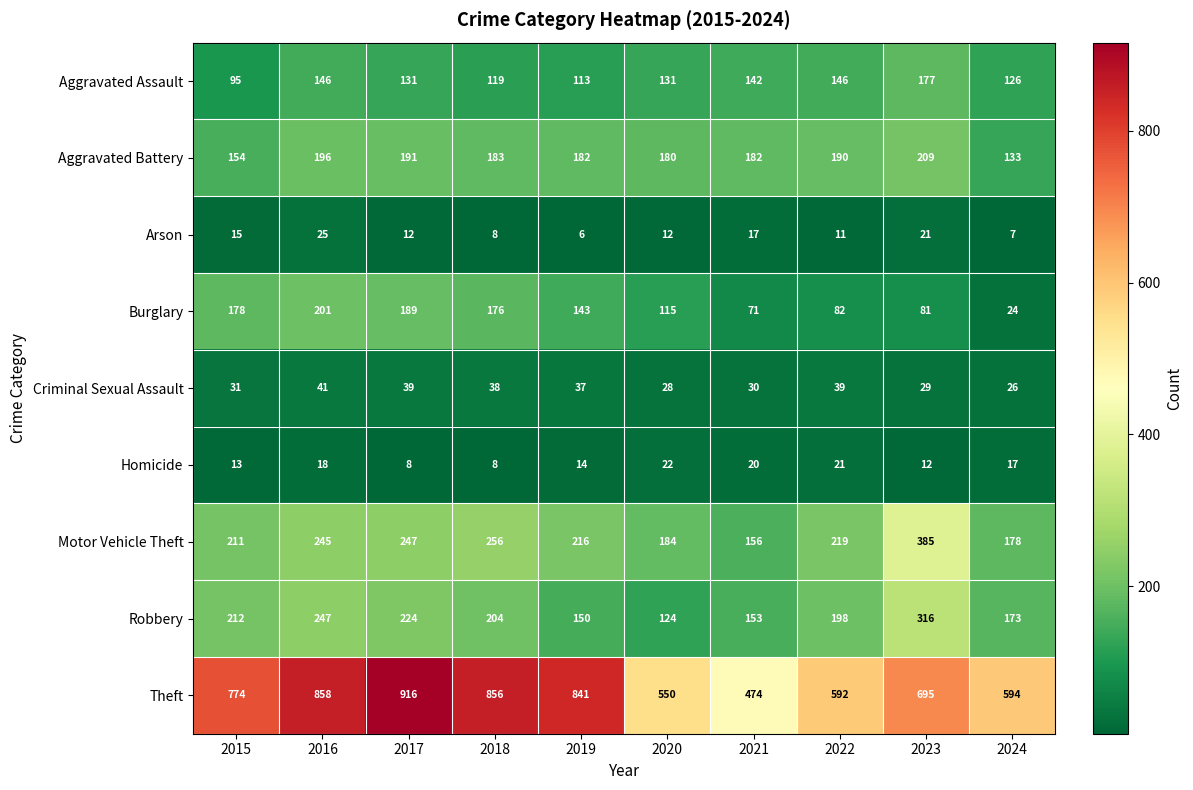

Rank the series by their maximum value, from highest to lowest.

Theft, Motor Vehicle Theft, Robbery, Aggravated Battery, Burglary, Aggravated Assault, Criminal Sexual Assault, Arson, Homicide